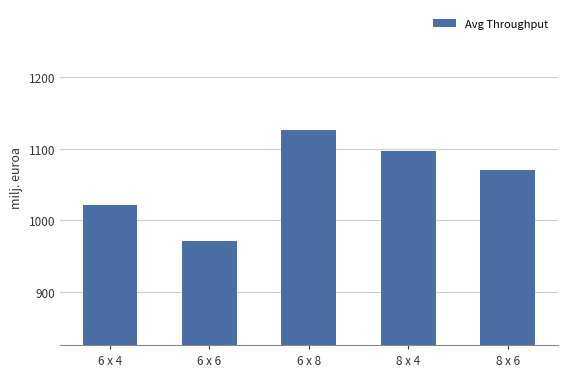

What is the difference between the maximum and second lowest values?

104.0